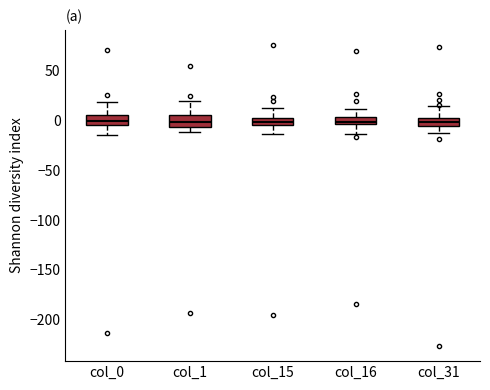

Reading left to right, read every box against the y-axis: the position of its median line, the range the box covers, and the ends of its whiskers. The values are not printed on the chart, so give them approximately, as read against the axis.

col_0: median 0, box -5 to 5, whiskers -15 to 20
col_1: median 0, box -5 to 5, whiskers -10 to 20
col_15: median 0, box -5 to 5, whiskers -15 to 15
col_16: median 0, box -5 to 5, whiskers -15 to 10
col_31: median 0, box -5 to 5, whiskers -15 to 15